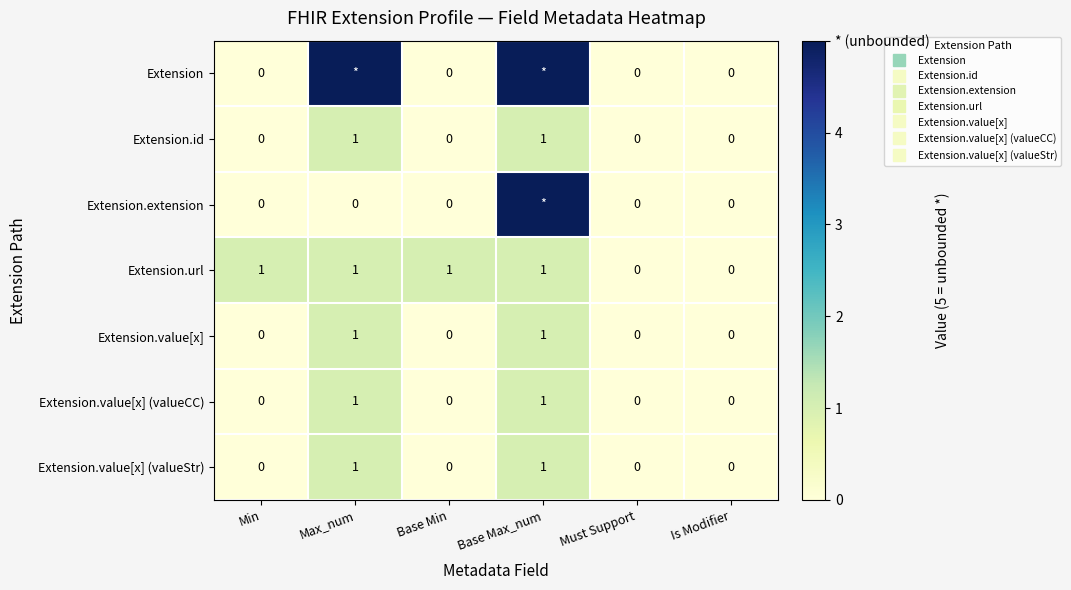

At which category is the sum across all series the highest?

Base Max_num